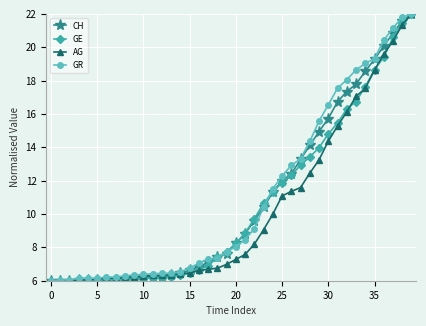

What is the minimum value shown in the chart?

6.0